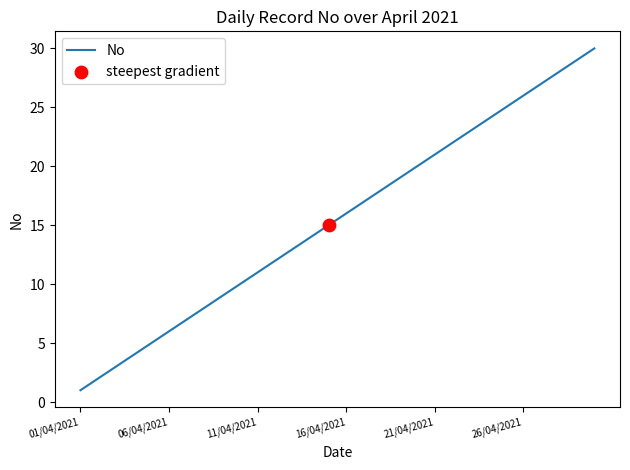

What is the maximum value shown in the chart?

30